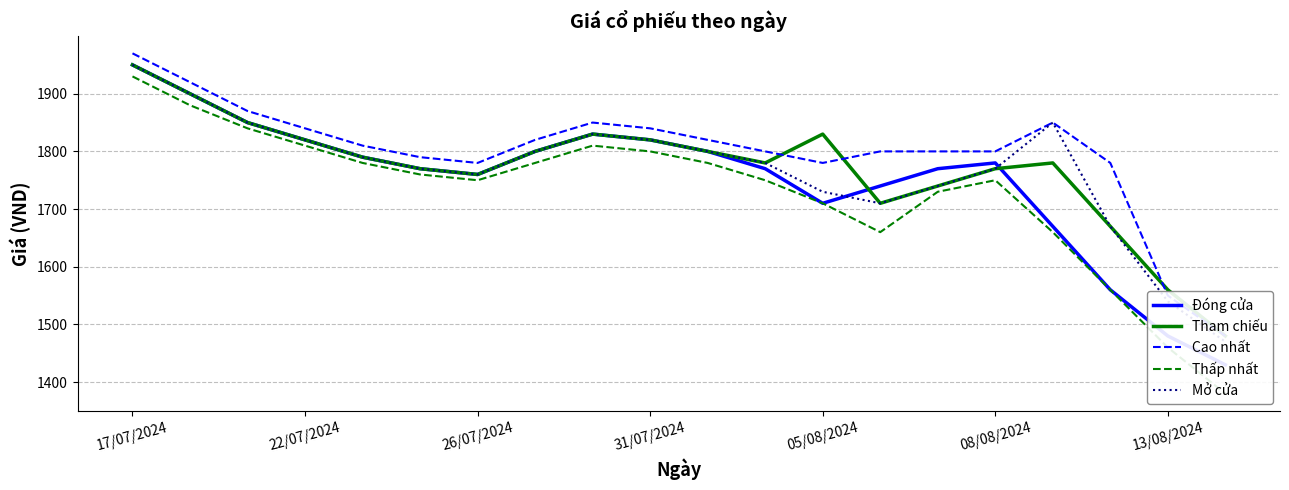

True or false: Tham chiếu and Mở cửa intersect in this chart.

False